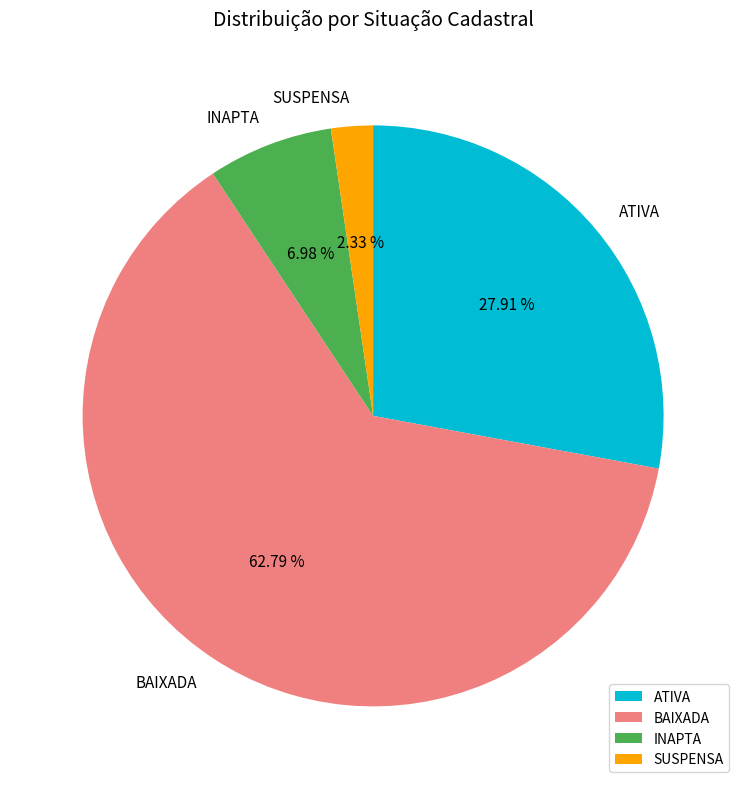

What is the ratio of the value at ATIVA to the value at BAIXADA?

0.4